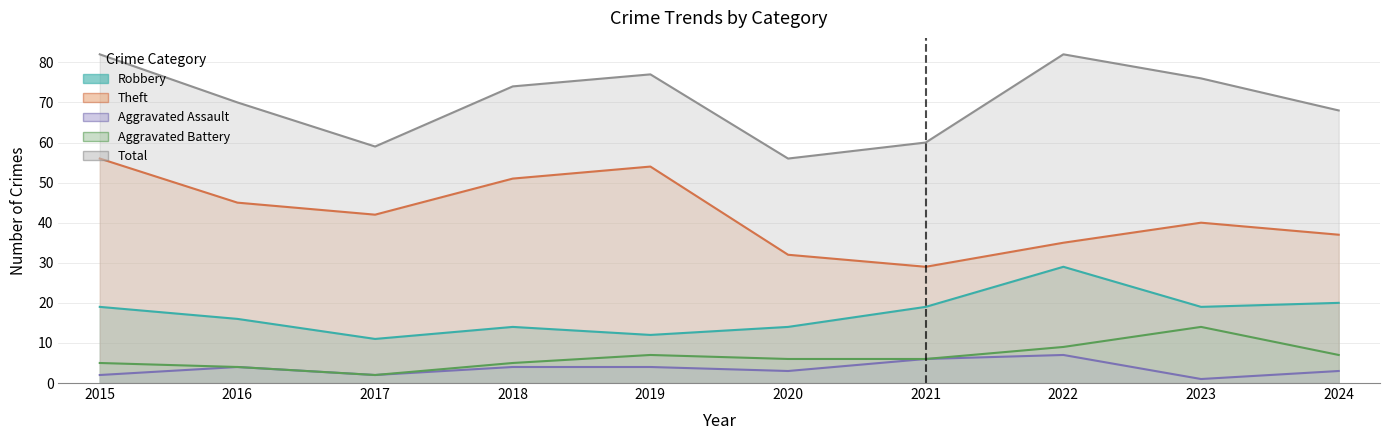

At 2018, list the series in order from largest to smallest.

Total, Theft, Robbery, Aggravated Battery, Aggravated Assault